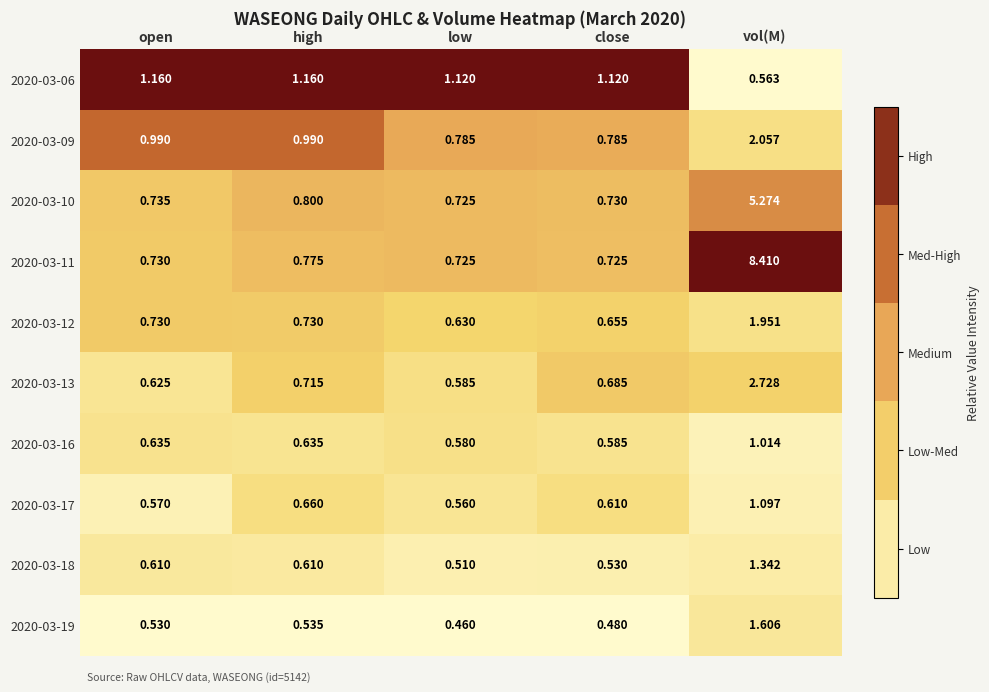

Where is 2020-03-16 nearest to the value 0?

low